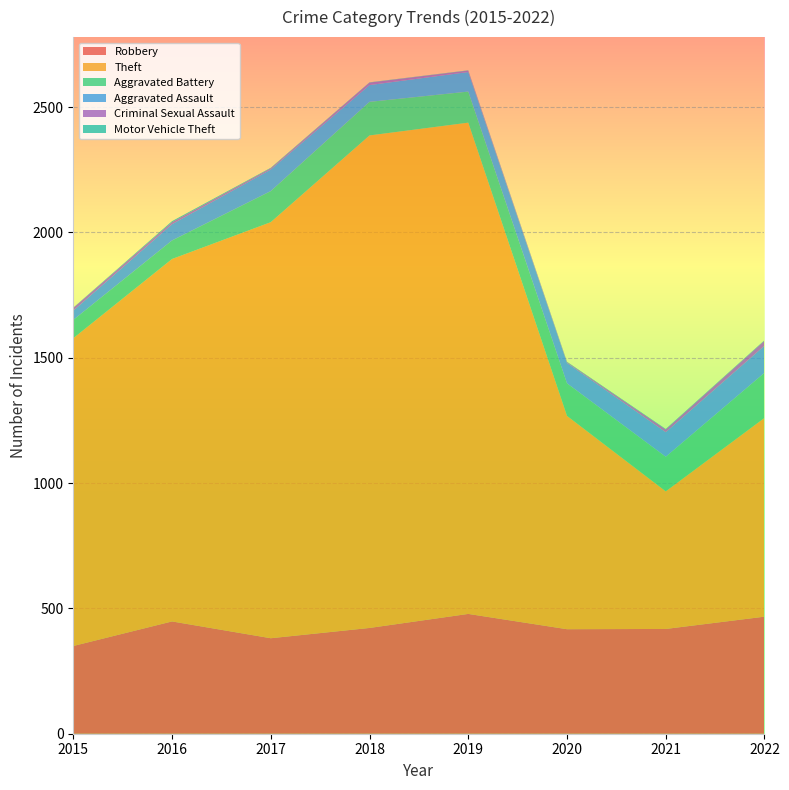

Reading left to right, extract all data points from this chart.

Robbery: 2015=350	2016=448	2017=381	2018=422	2019=478	2020=417	2021=418	2022=467
Theft: 2015=1228	2016=1446	2017=1660	2018=1965	2019=1960	2020=851	2021=549	2022=793
Aggravated Battery: 2015=73	2016=74	2017=124	2018=134	2019=124	2020=130	2021=138	2022=180
Aggravated Assault: 2015=37	2016=65	2017=86	2018=67	2019=78	2020=81	2021=98	2022=108
Criminal Sexual Assault: 2015=11	2016=8	2017=5	2018=10	2019=6	2020=3	2021=11	2022=20
Motor Vehicle Theft: 2015=1	2016=4	2017=2	2018=1	2019=1	2020=2	2021=2	2022=2